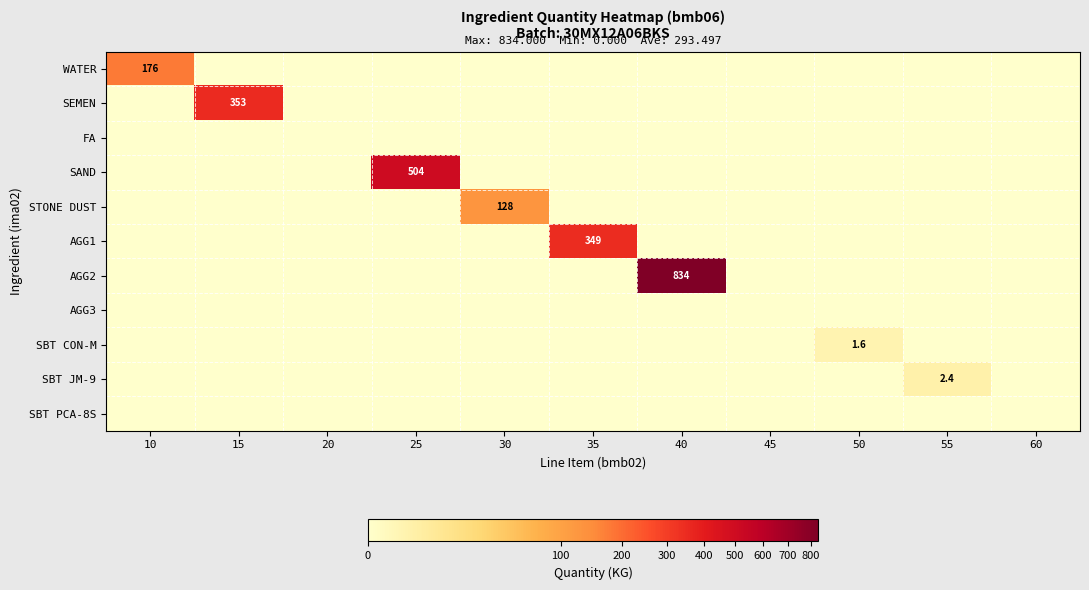

The value of SBT JM-9 at 55 is 3.6. True or false?

False